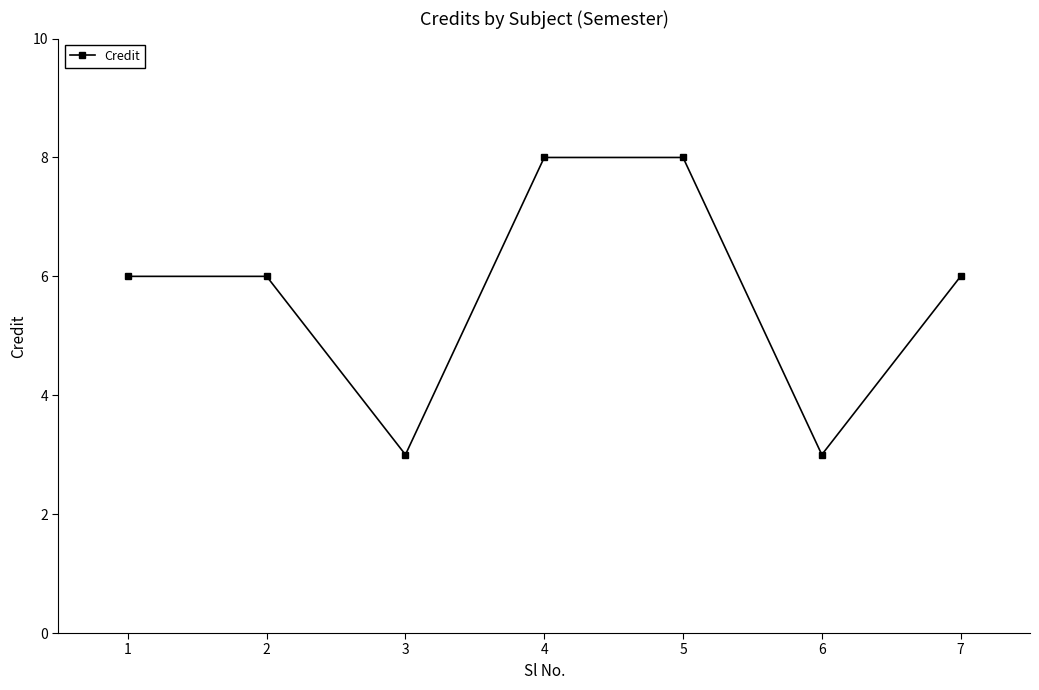

Approximately how many times larger is the value at 4 compared to 5?

1.0